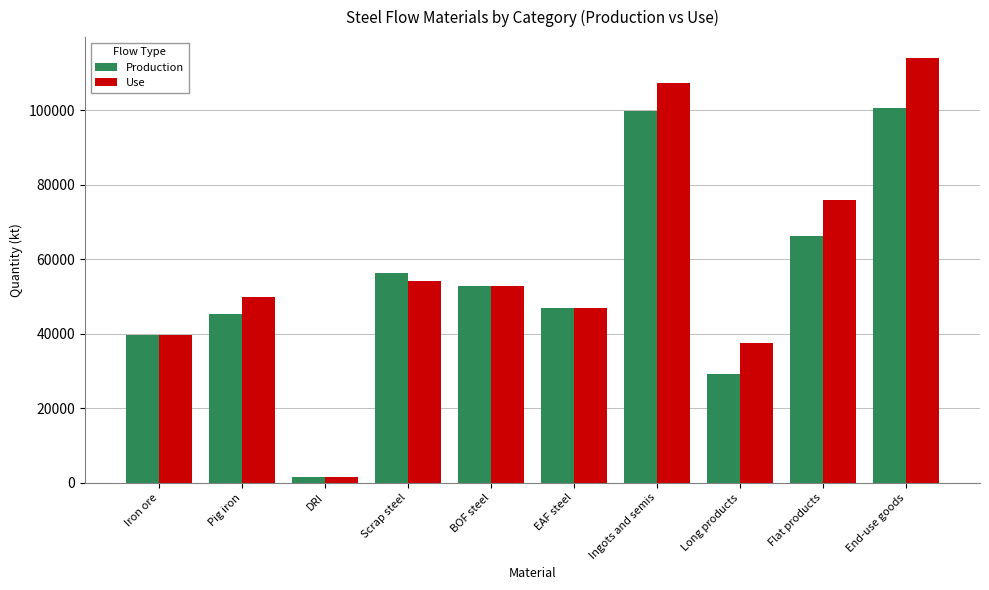

Which series has the largest range (max minus min)?

Use